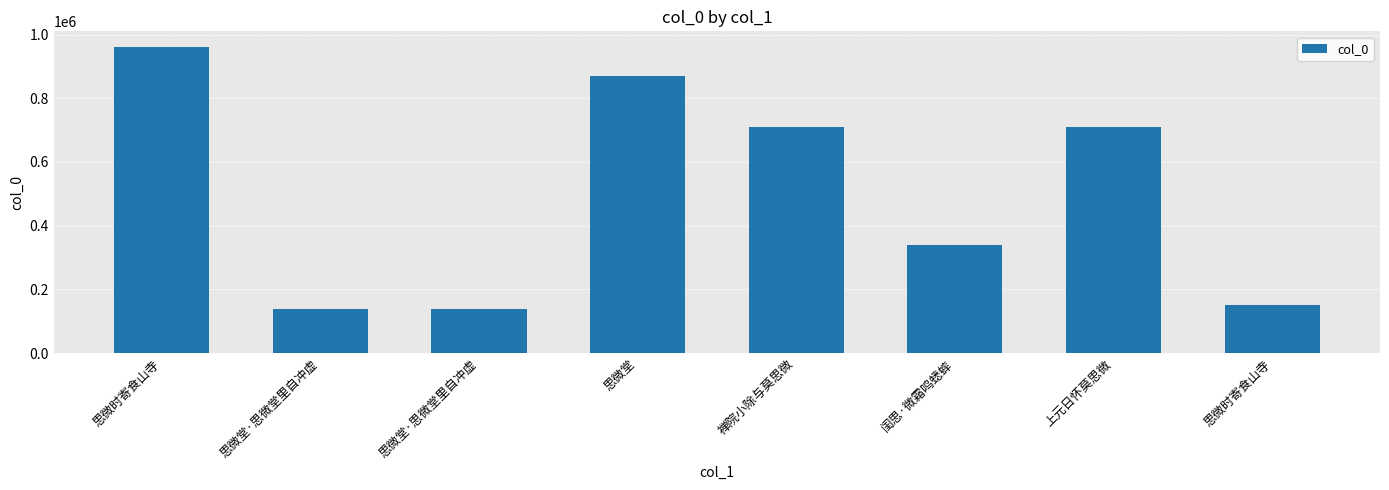

How many values are below 709230?

4